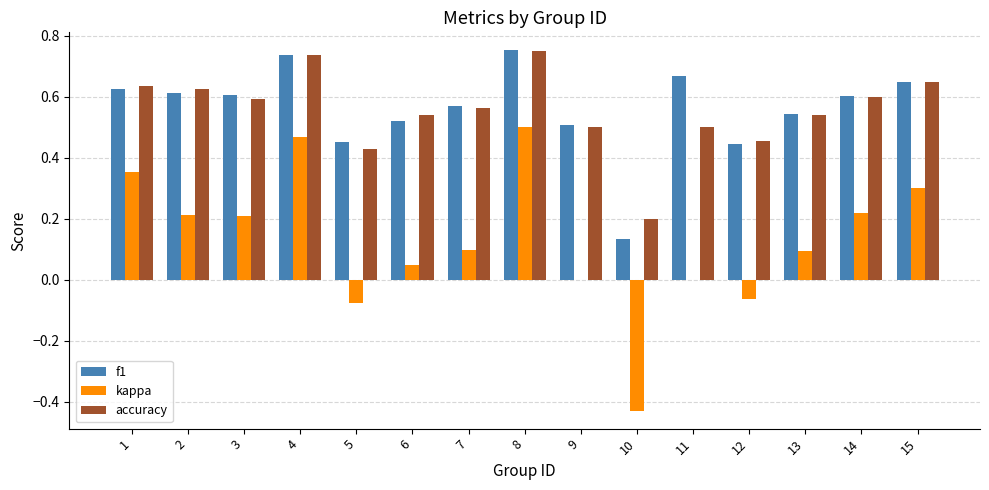

What is the sum of all accuracy values?

8.3